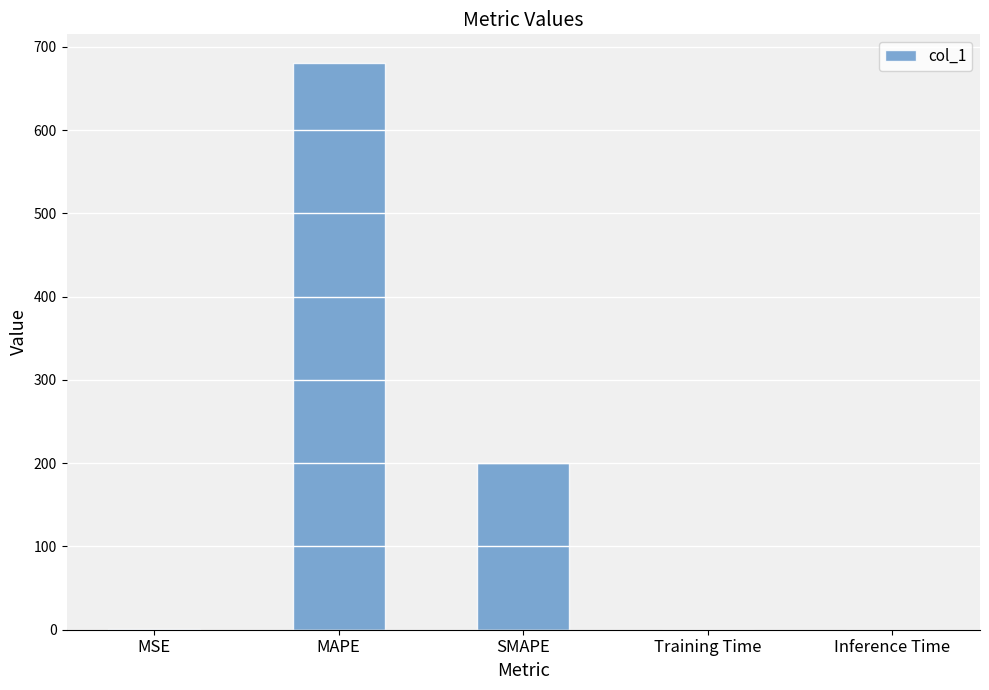

The chart shows a value of 680.8 at MAPE. True or false?

True